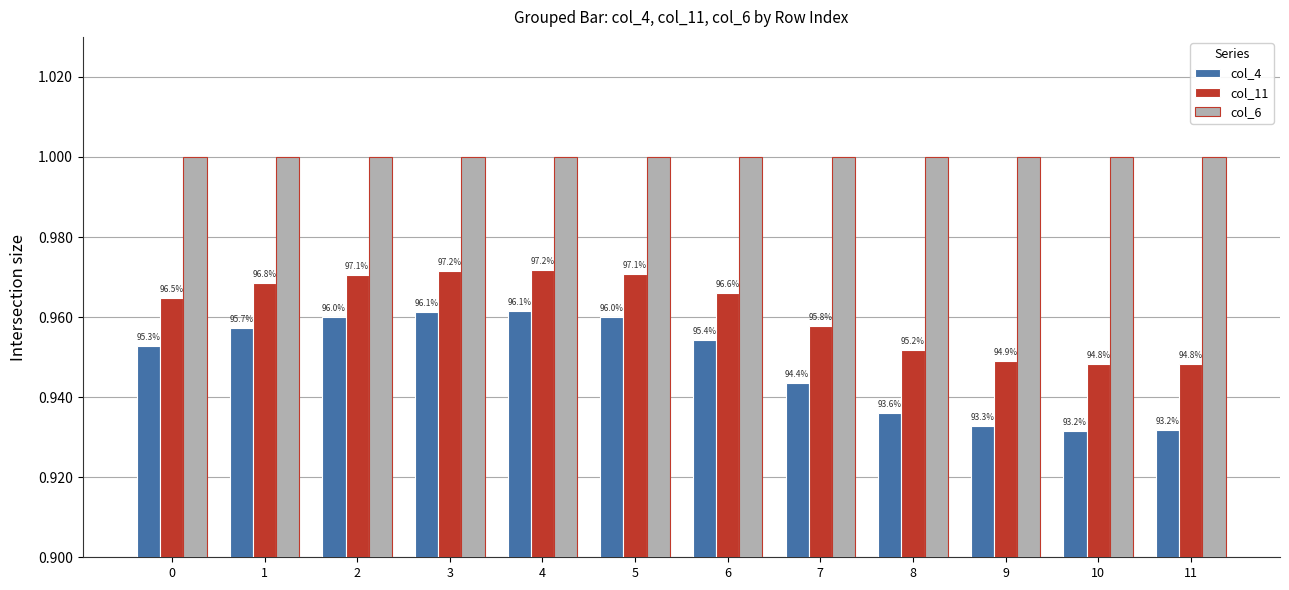

How many bars are there in each group?

3